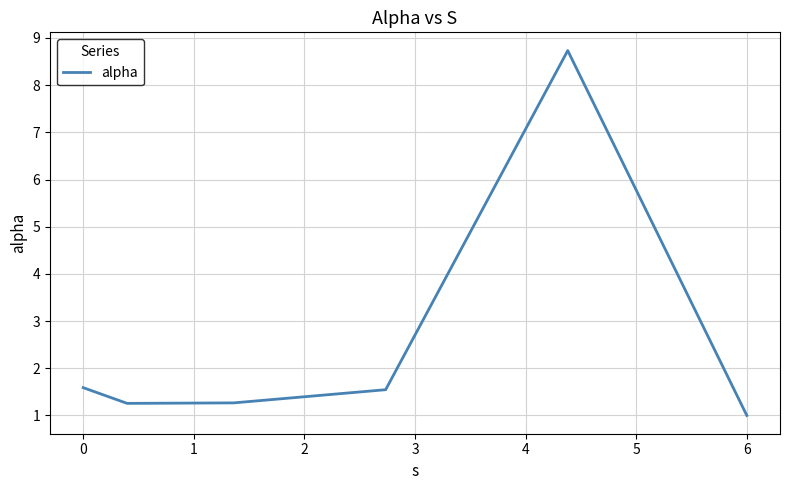

True or false: the data has more than 0 interior local peaks.

True